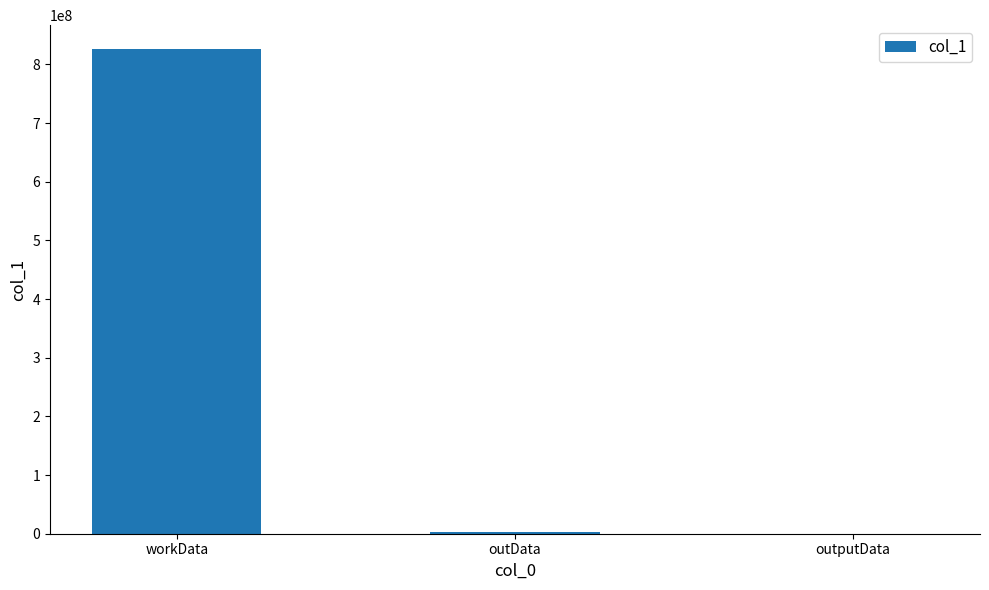

What is the change in value from workData to outData?

-822408820